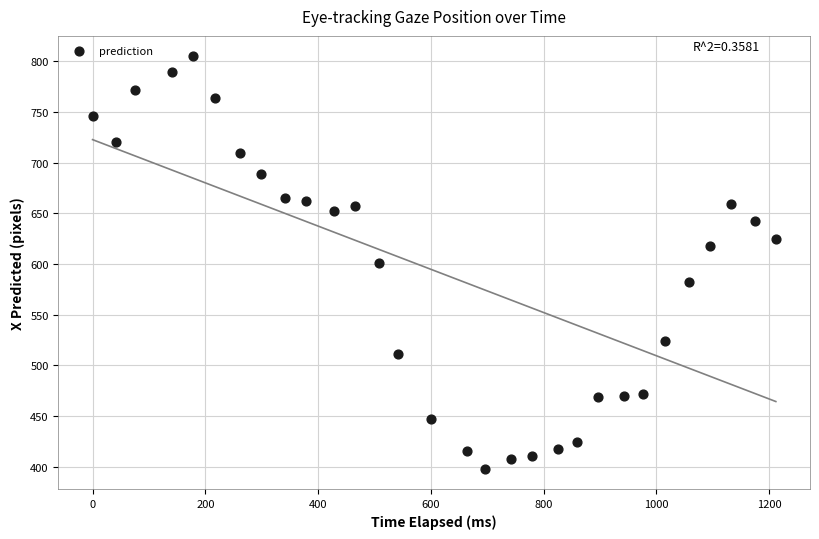

What is the range of X values (max minus min)?

1211.8